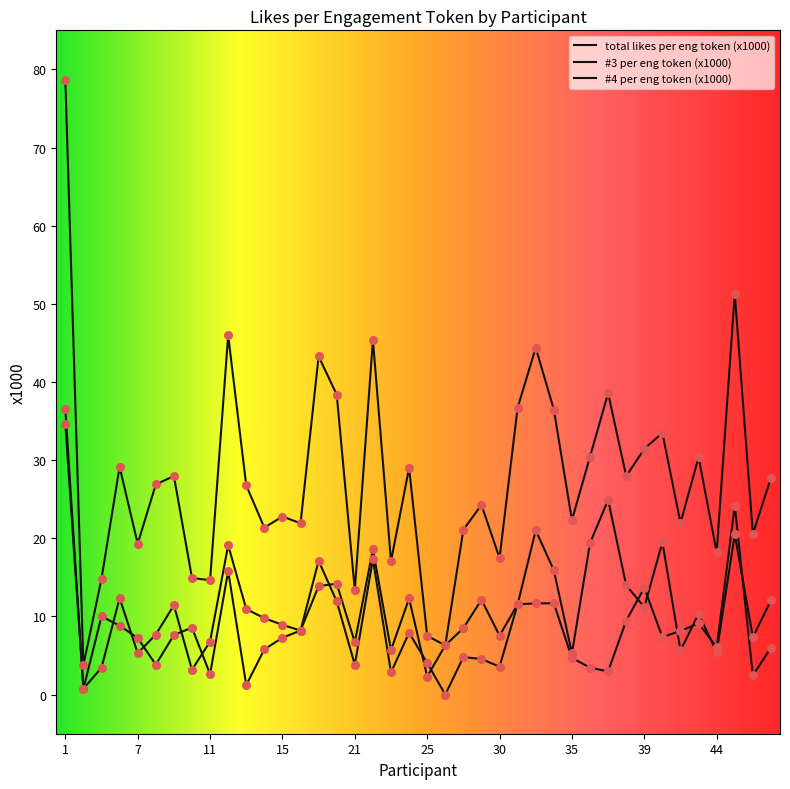

At how many categories does at least one series exceed 12?

37